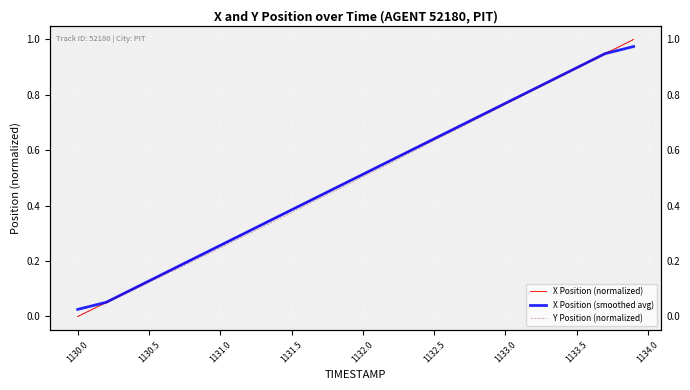

What are all the series names shown in the legend?

X Position (normalized), X Position (smoothed avg), Y Position (normalized)